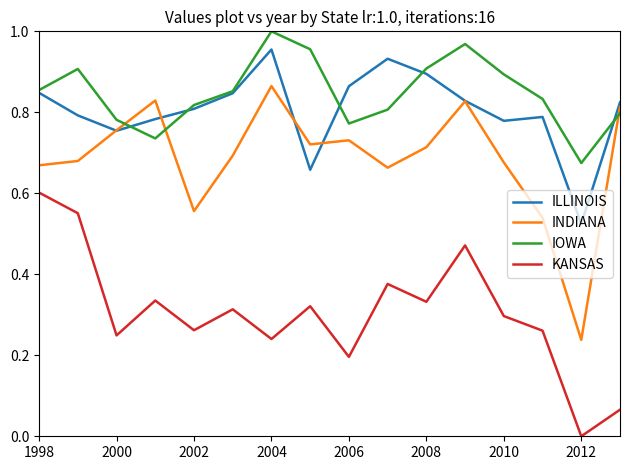

Rank the series by their maximum value, from highest to lowest.

IOWA, ILLINOIS, INDIANA, KANSAS